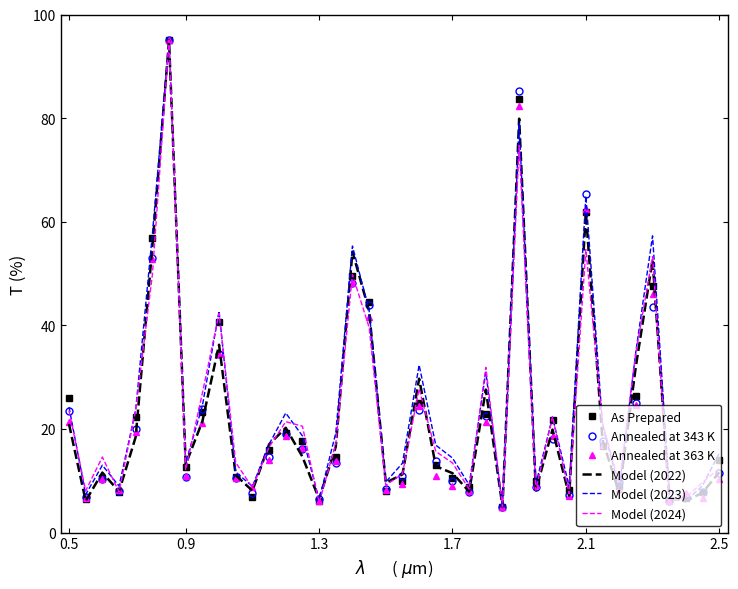

What is the smallest value displayed?

5.0